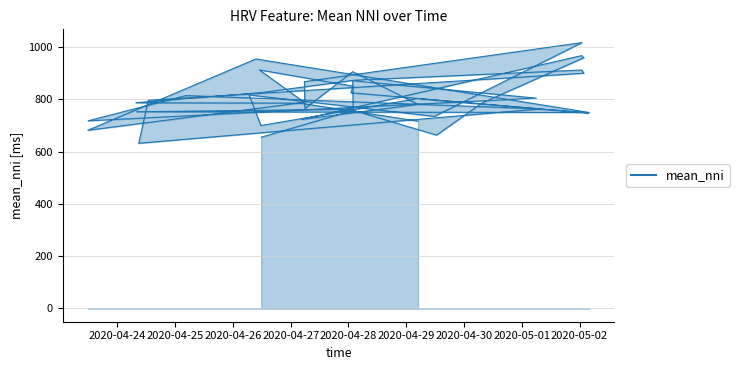

Reading right to left, what are all the values shown in this chart?

716.4	785.1	786.7	825.5	872.9	911.8	899.6	796.0	631.6	763.0	814.1	717.5	804.3	871.1	761.9	752.2	749.3	954.0	681.4	788.1	912.2	850.0	824.9	747.3	802.5	699.4	816.4	734.4	1016.6	867.3	764.4	905.4	780.4	722.9	966.9	958.7	785.8	662.9	757.7	654.8